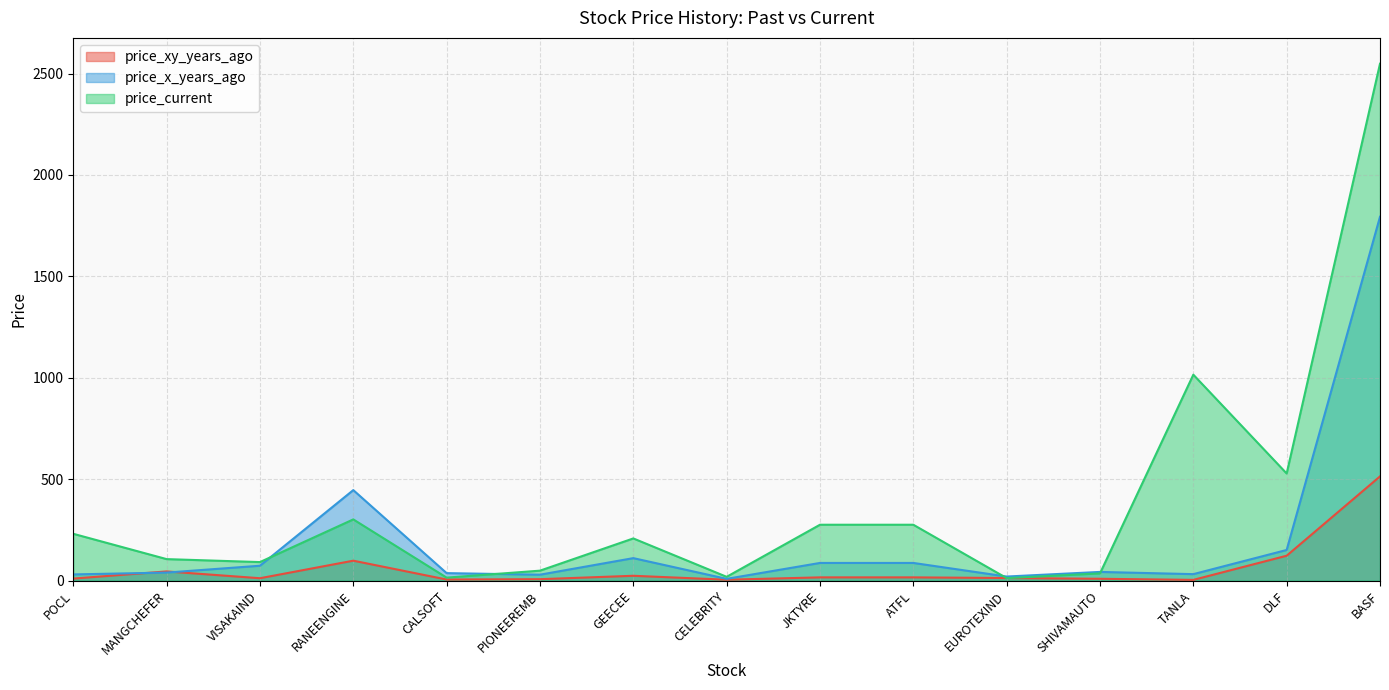

Which category has the highest value across all series?

BASF